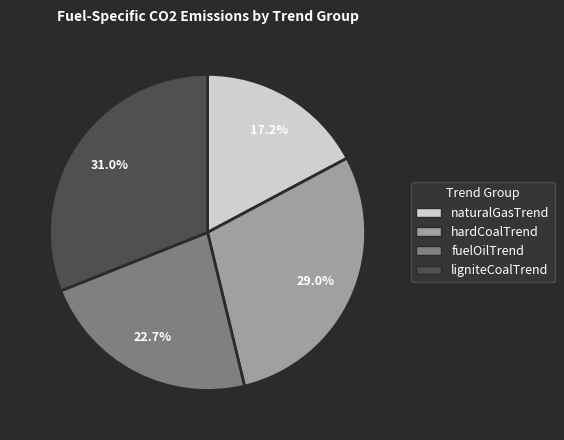

Is there any slice that represents more than half of the pie?

No